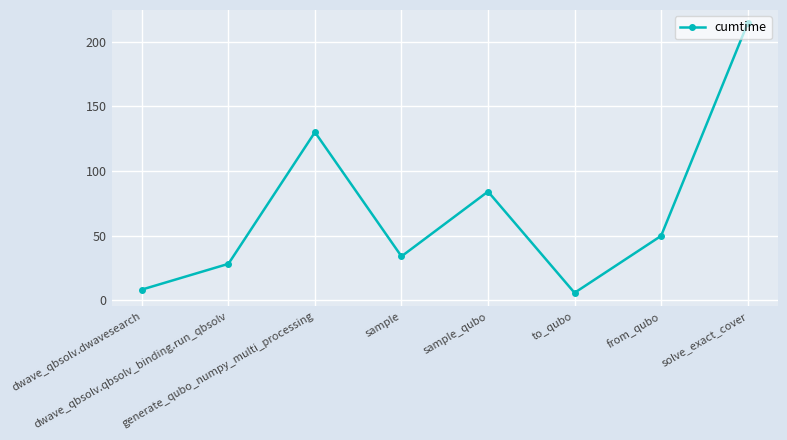

What is the ratio of the value at from_qubo to the value at sample?

1.5